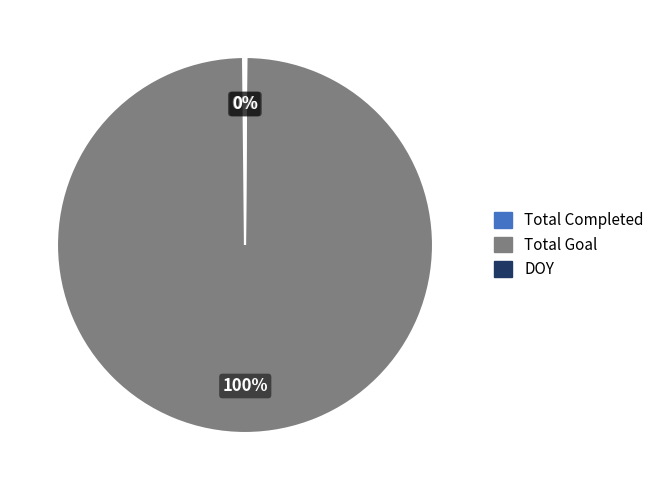

To the nearest percent, what is the average slice percentage?

33%